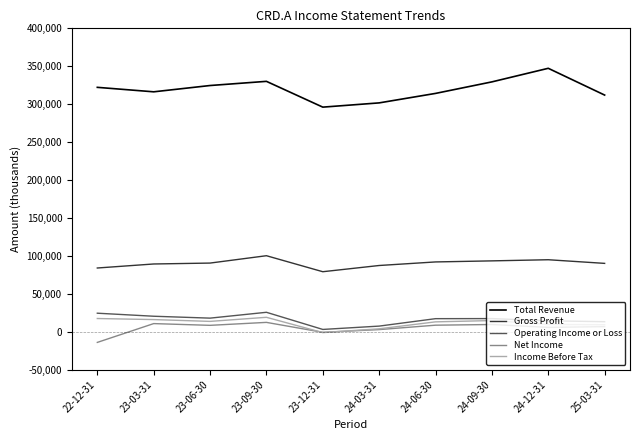

True or false: Gross Profit and Net Income cross at least once.

False